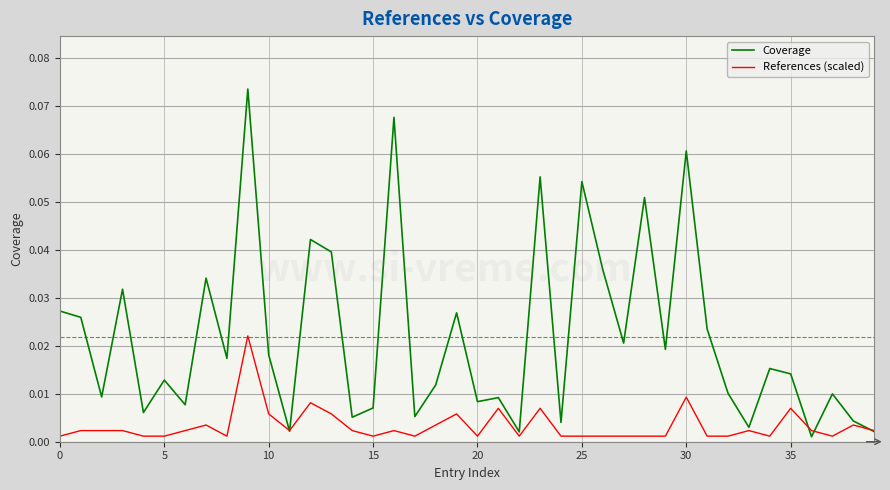

In Coverage, how many points are higher than both neighbors (excluding endpoints)?

14